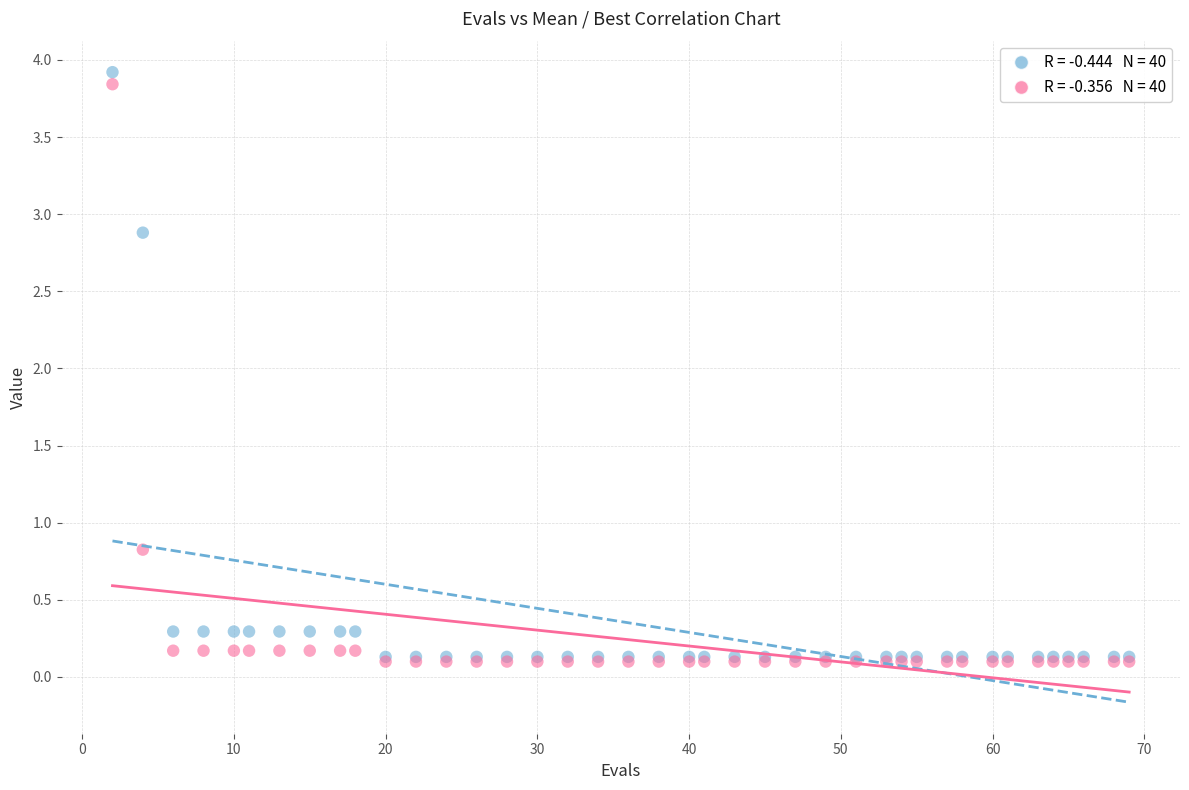

Across all series, what Y value is closest to 2?

2.9